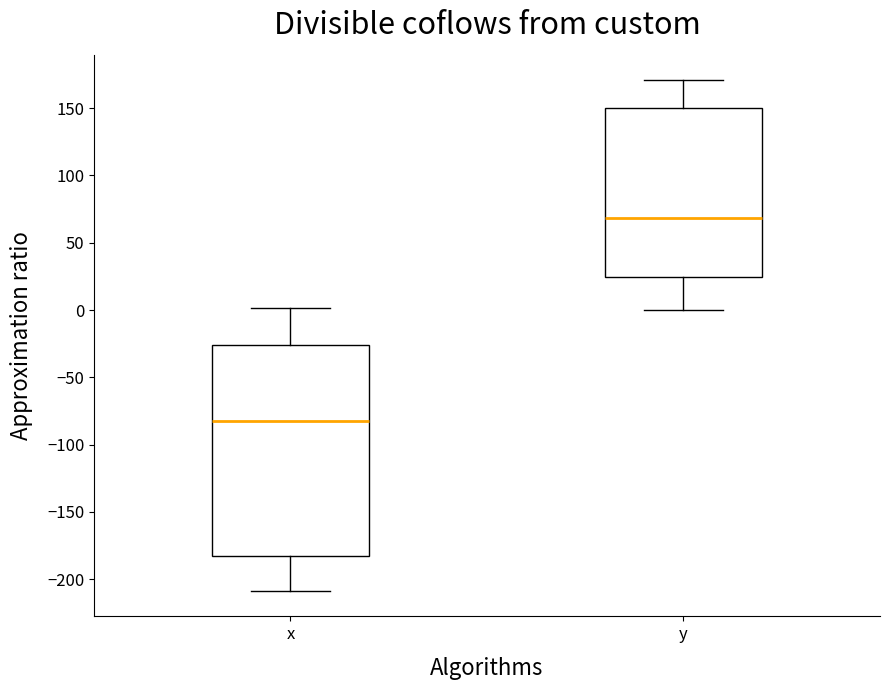

Which box has the highest median line?

y